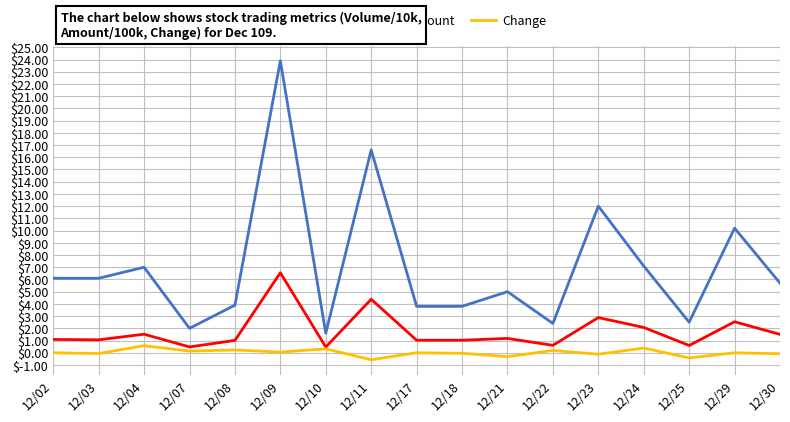

Which series has the largest range (max minus min)?

Volume